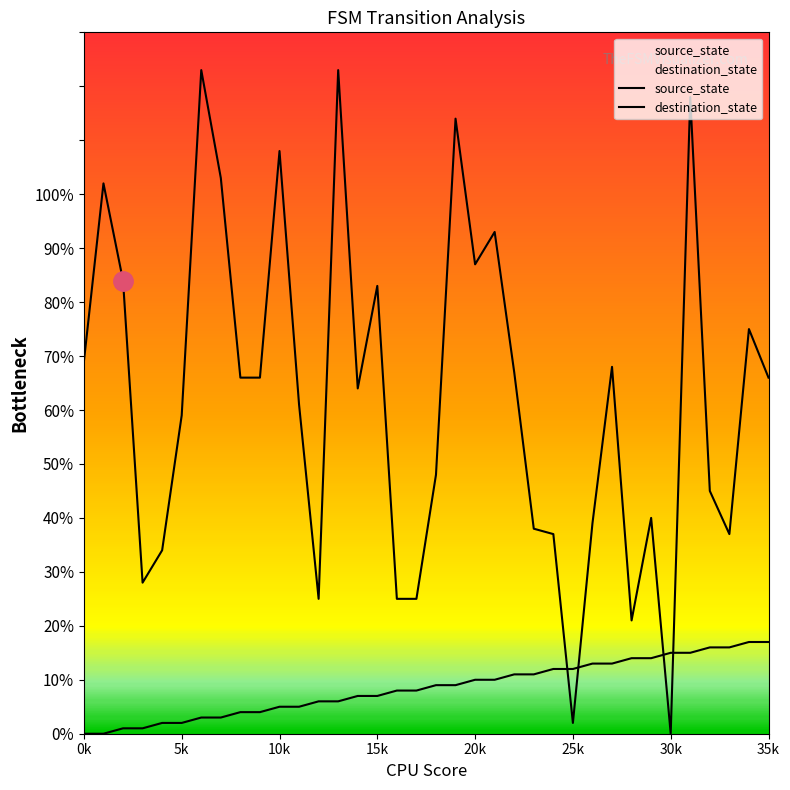

Which category has the lowest value across all series?

0k